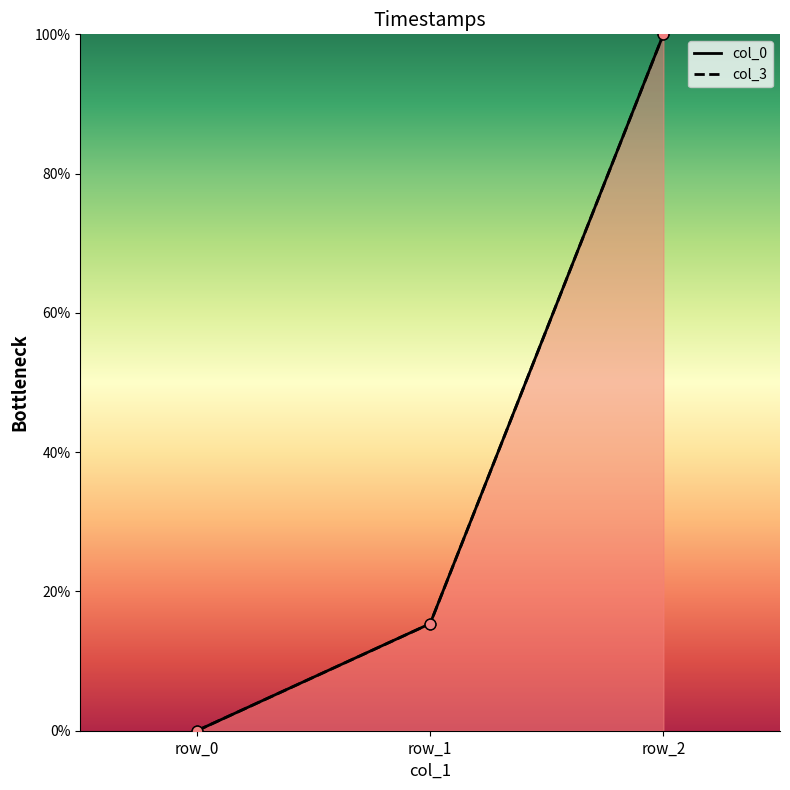

Which series reaches the minimum Y coordinate?

col_0